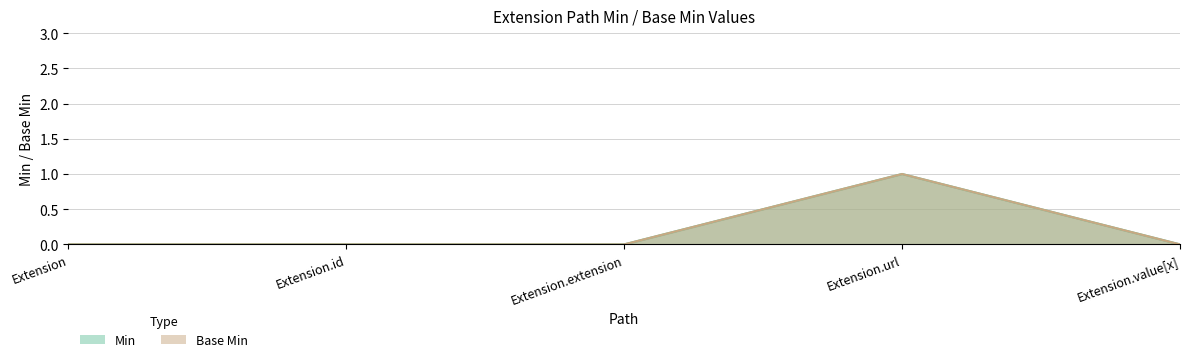

Rank the series at Extension.extension from lowest to highest value.

Min, Base Min